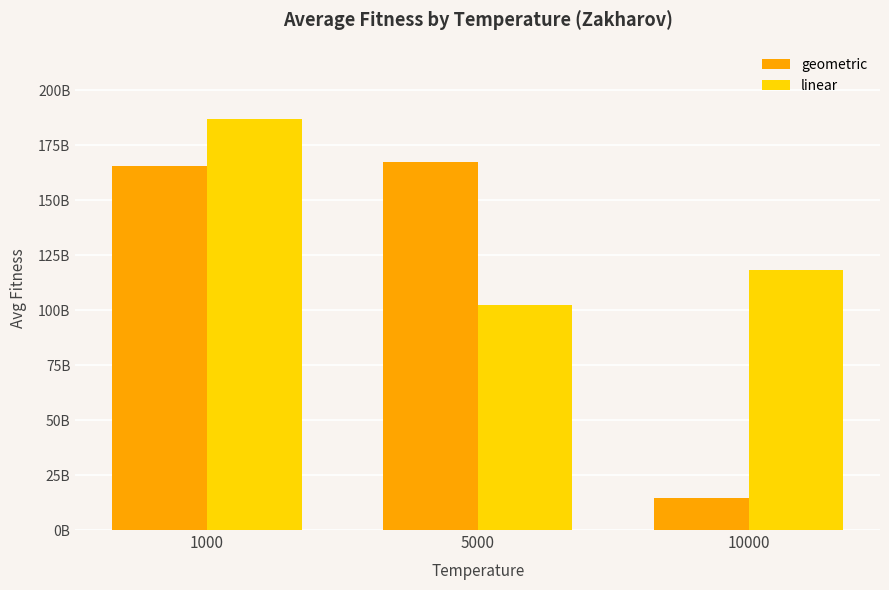

What is the value of the linear bar at the 3rd from the left?

118279676642.4